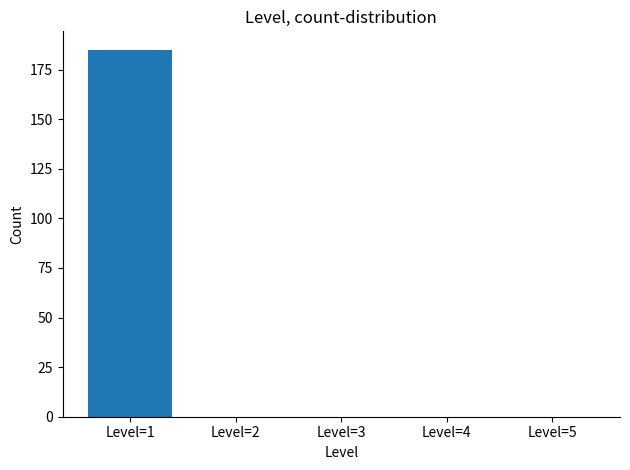

Reading right to left, list all the values displayed in this chart.

Level=5=0	Level=4=0	Level=3=0	Level=2=0	Level=1=185